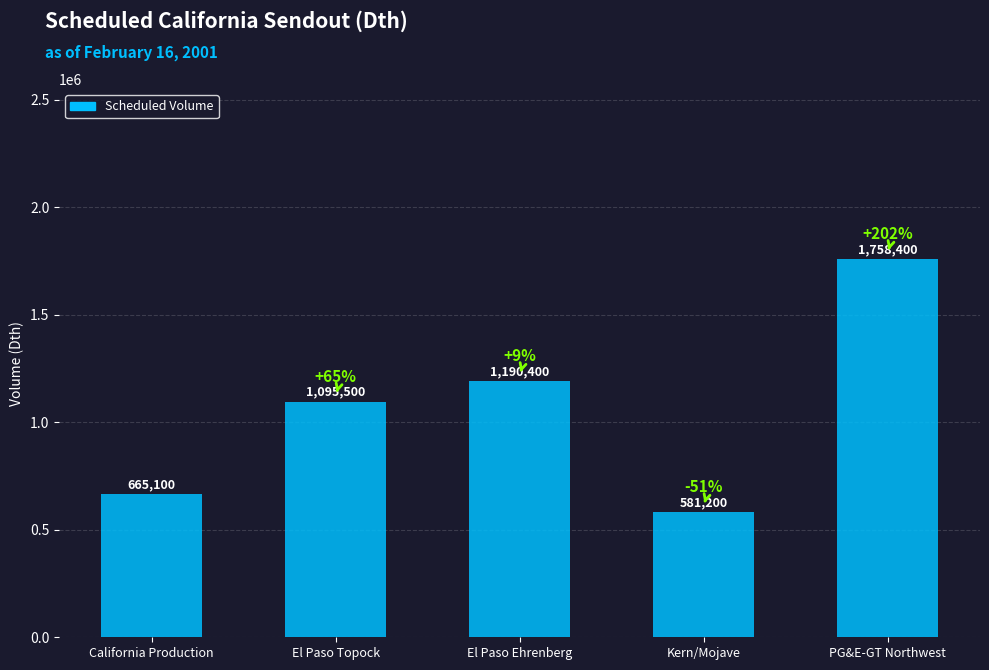

What is the average value?

1058120